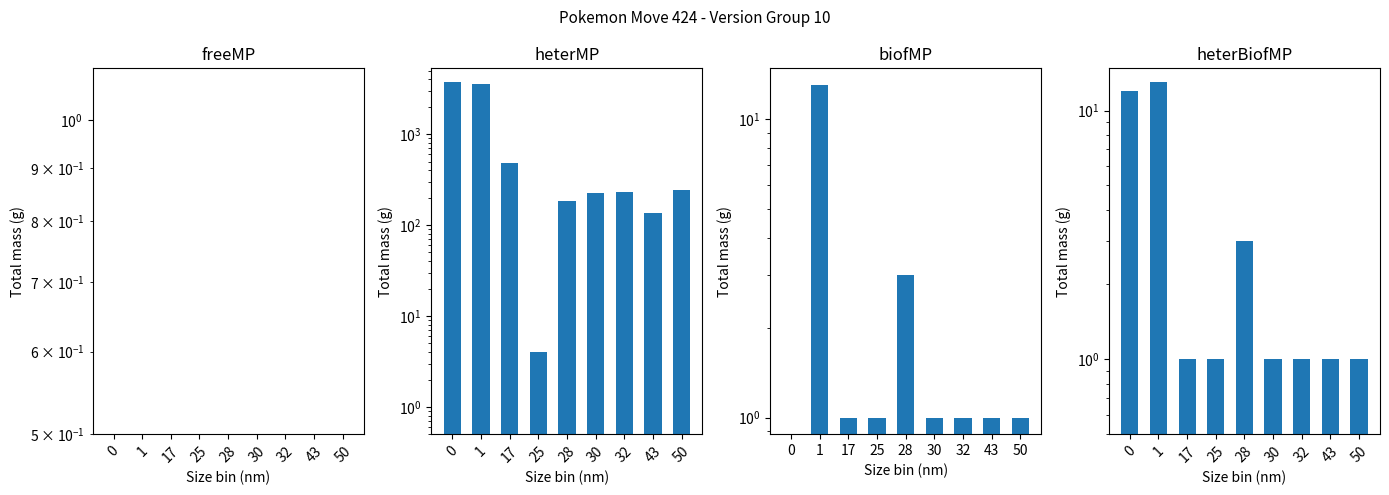

Which category has the lowest value in the heterMP series?

25